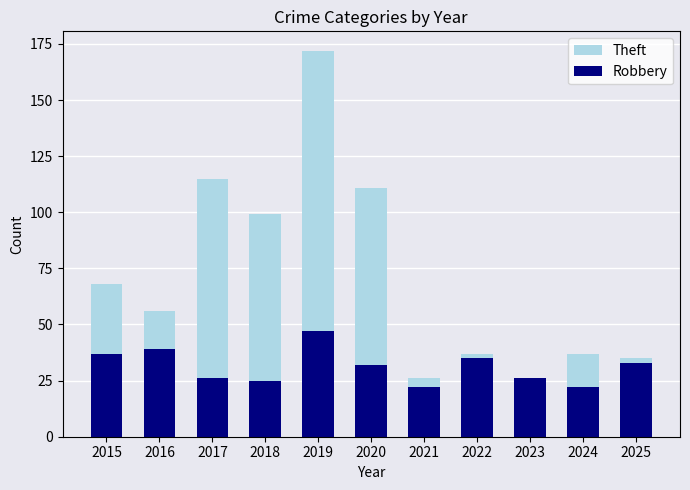

Reading right to left, list all the values displayed in this chart.

Theft: 2025=35	2024=37	2023=26	2022=37	2021=26	2020=111	2019=172	2018=99	2017=115	2016=56	2015=68
Robbery: 2025=33	2024=22	2023=26	2022=35	2021=22	2020=32	2019=47	2018=25	2017=26	2016=39	2015=37